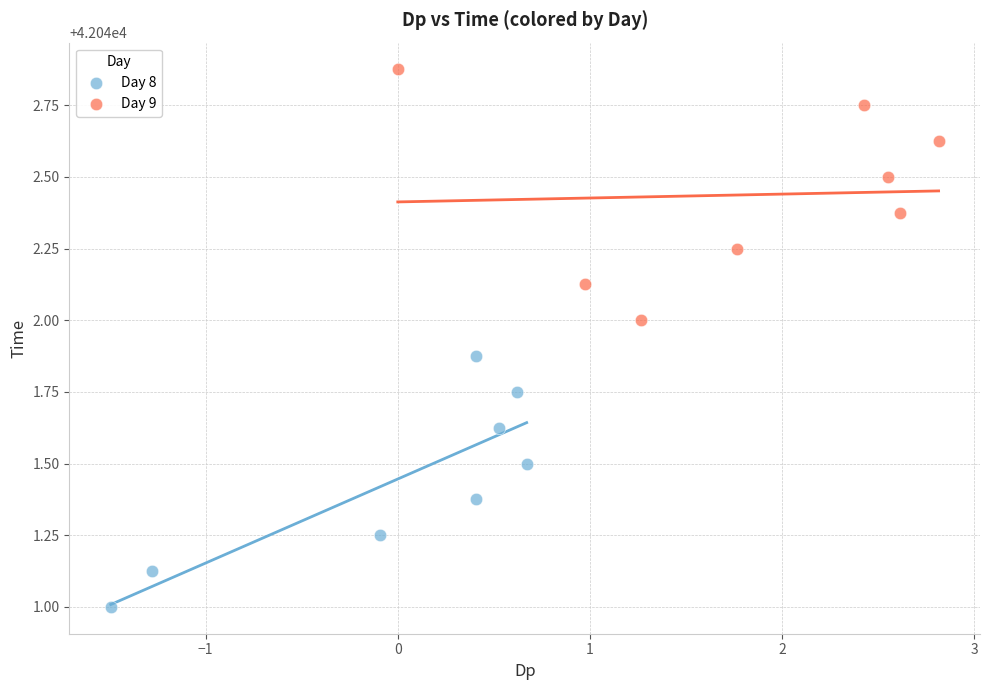

Which series reaches the maximum Y coordinate?

Day 9